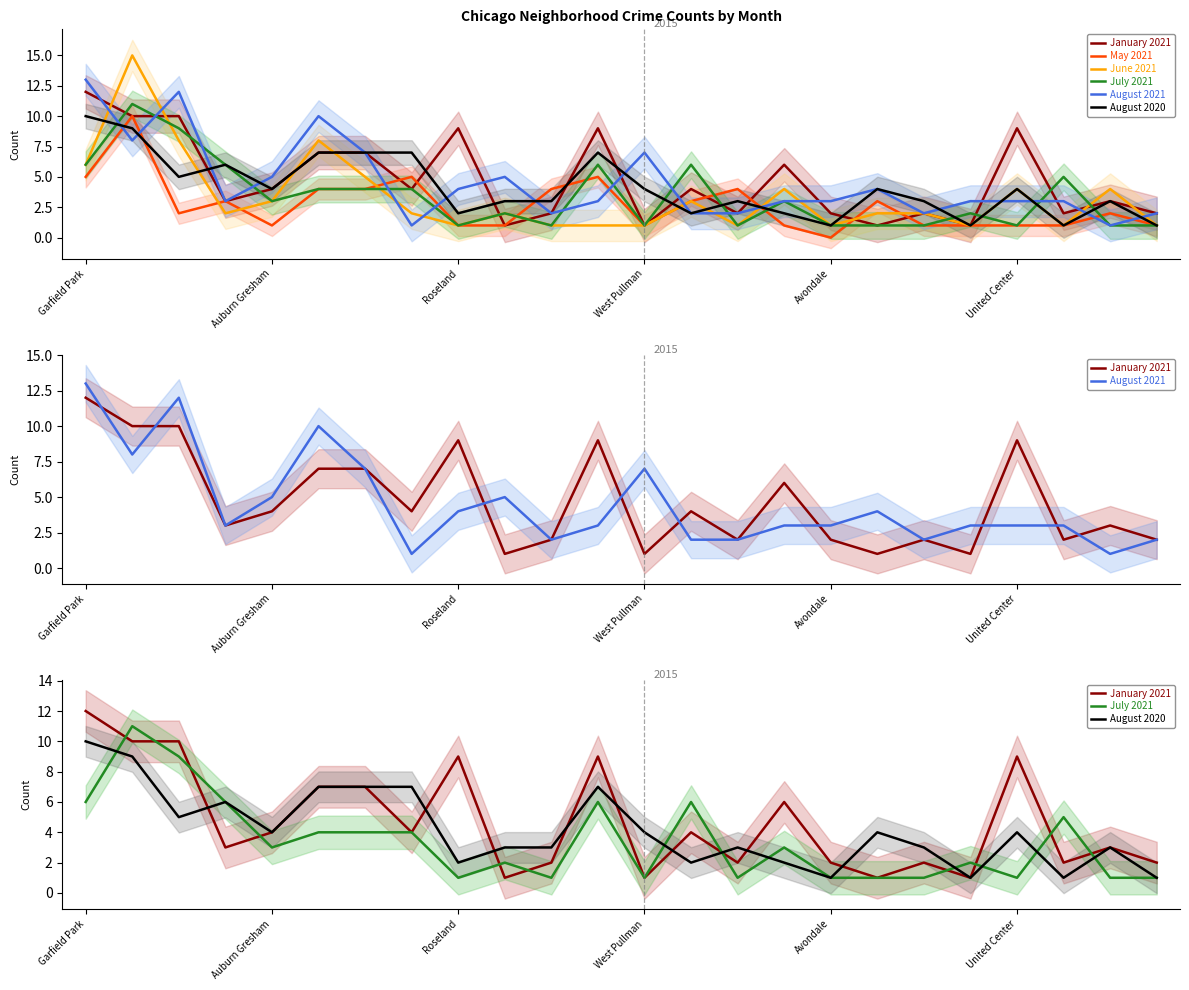

Rank the series at Avondale from highest to lowest value.

August 2021, January 2021, June 2021, July 2021, August 2020, May 2021